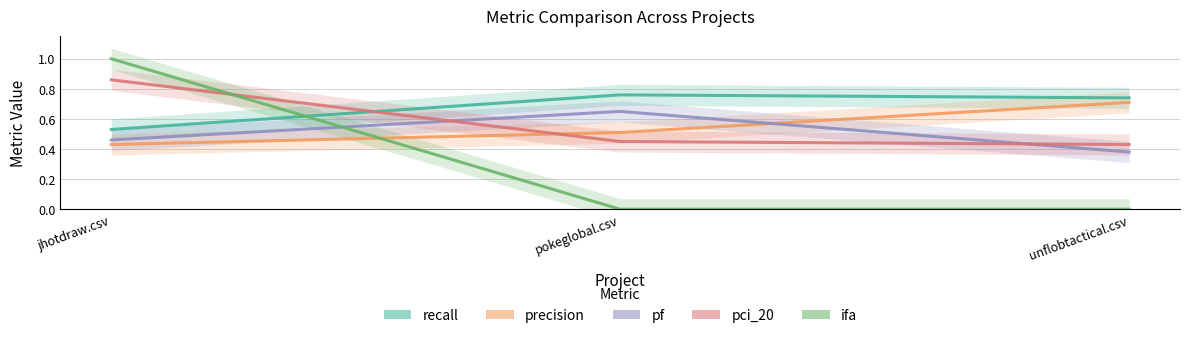

Is the value of precision at jhotdraw.csv greater than the value of pci_20 at unflobtactical.csv?

No